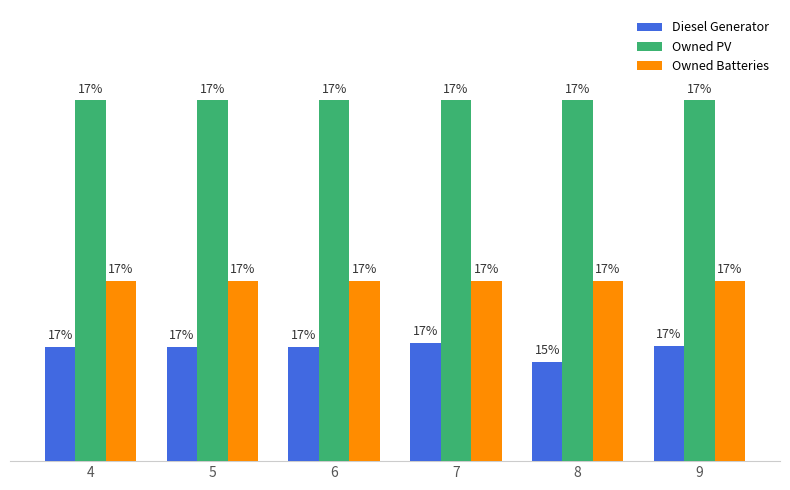

Rank the series by their maximum value, from highest to lowest.

Owned PV, Owned Batteries, Diesel Generator